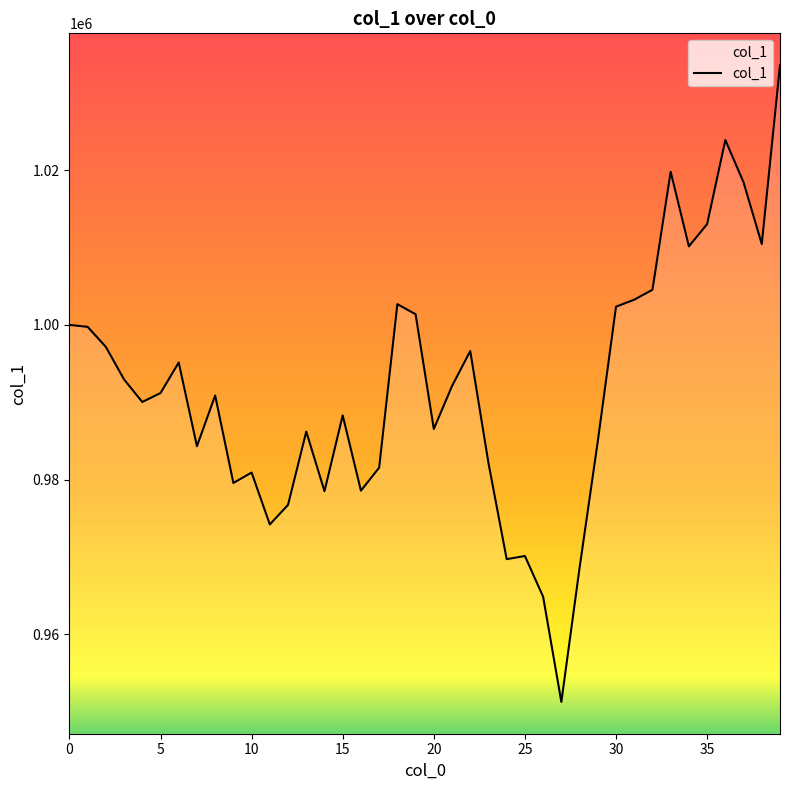

What is the difference between the maximum and minimum values?

82355.3